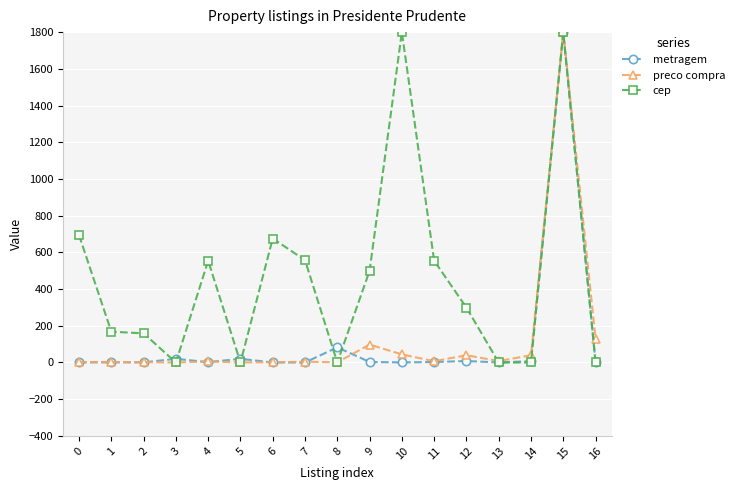

Read the cep value at 0.

693.5